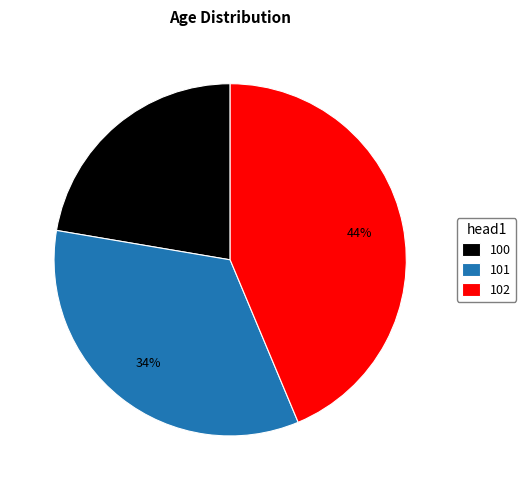

How many slices are in this pie chart?

3